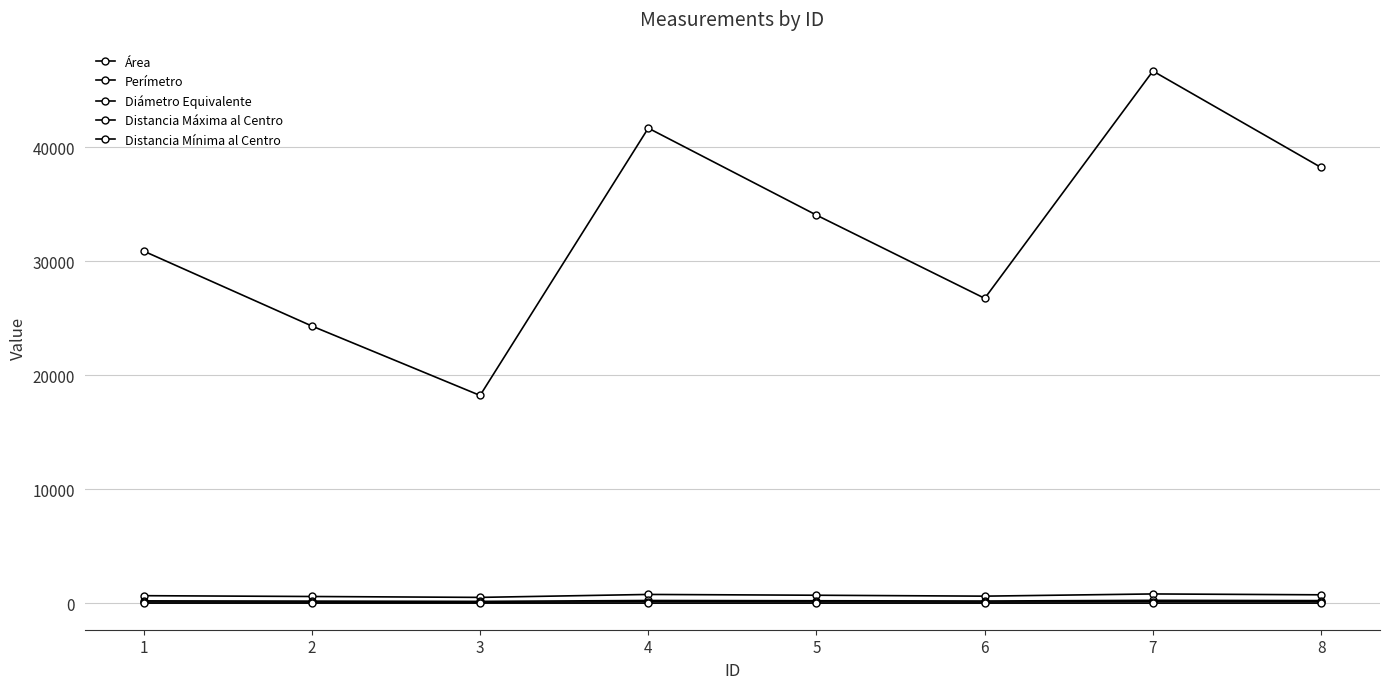

True or false: Área and Distancia Mínima al Centro intersect in this chart.

False